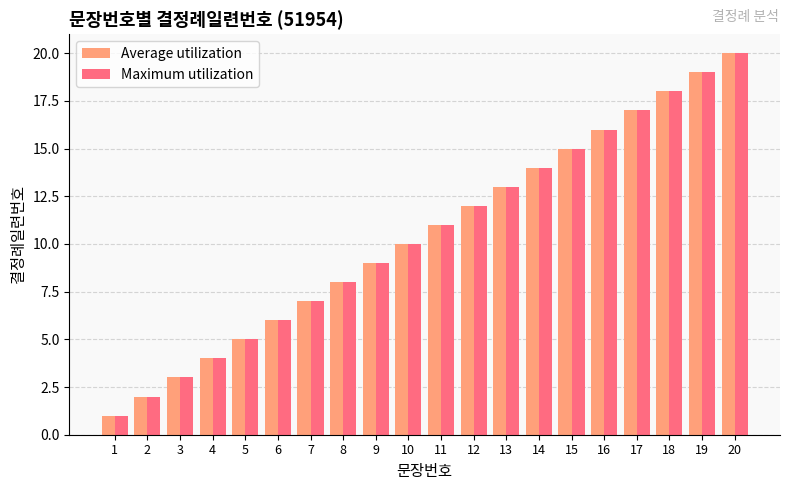

How many data points does each series have?

20